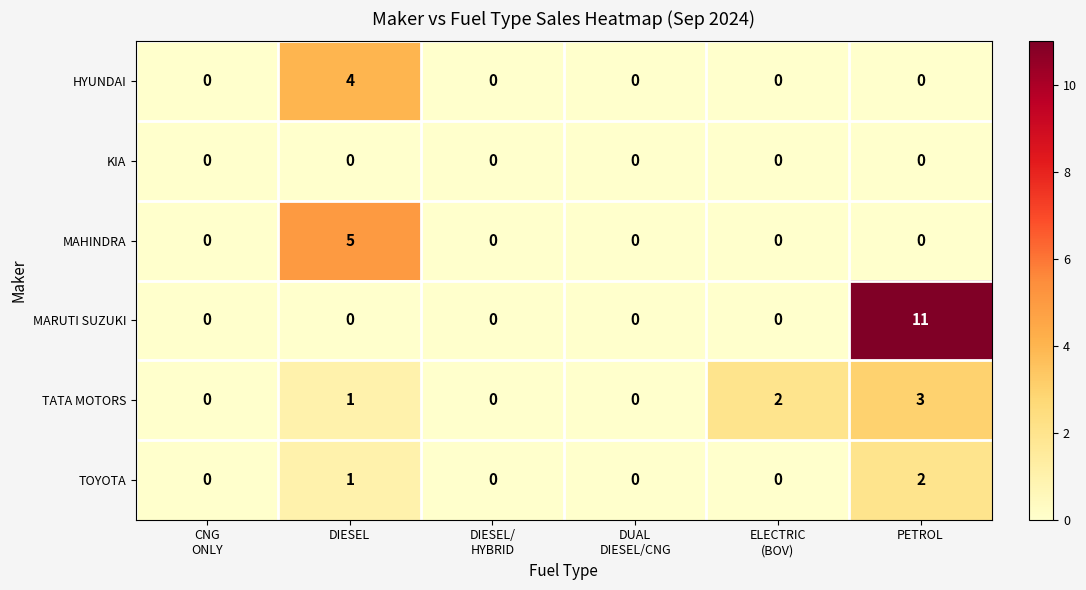

What is the spread (max minus min) of values at PETROL?

11